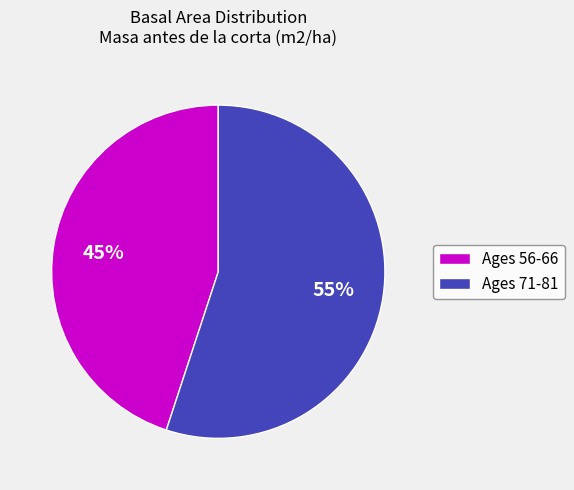

Approximately how many times larger is the value at Ages 71-81 compared to Ages 56-66?

1.2